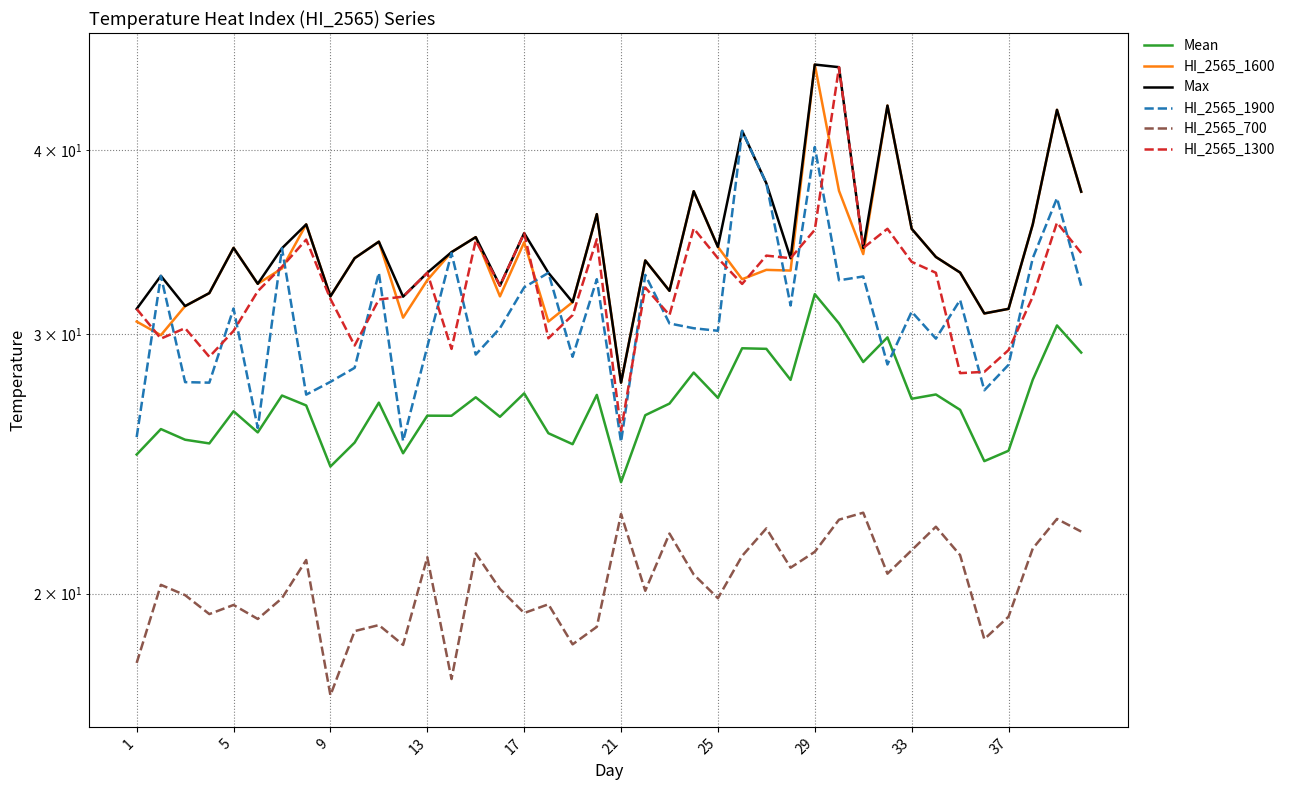

Which series has the largest range (max minus min)?

HI_2565_1300